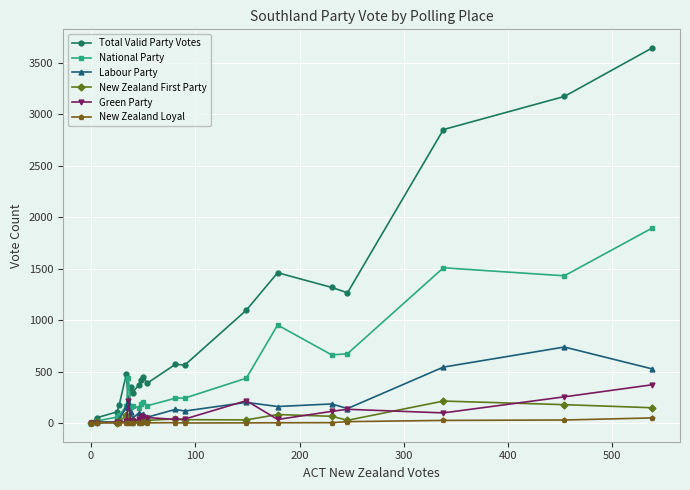

At how many categories does at least one series exceed 2329?

3